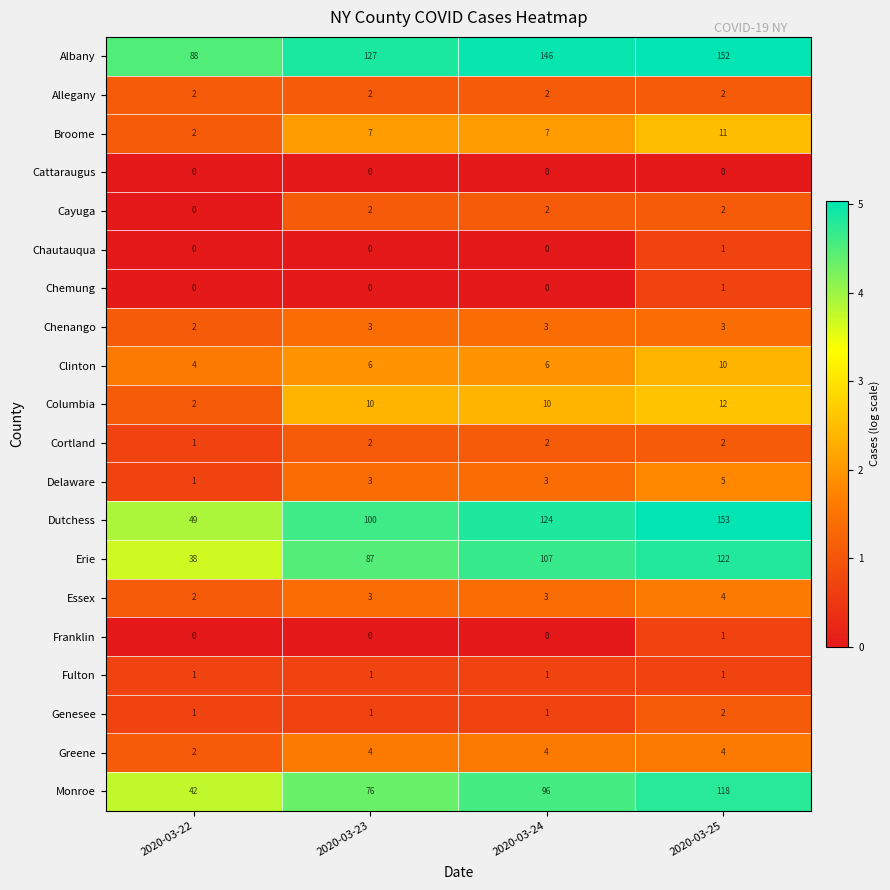

List the labels in order of Monroe value, largest first.

2020-03-25, 2020-03-24, 2020-03-23, 2020-03-22